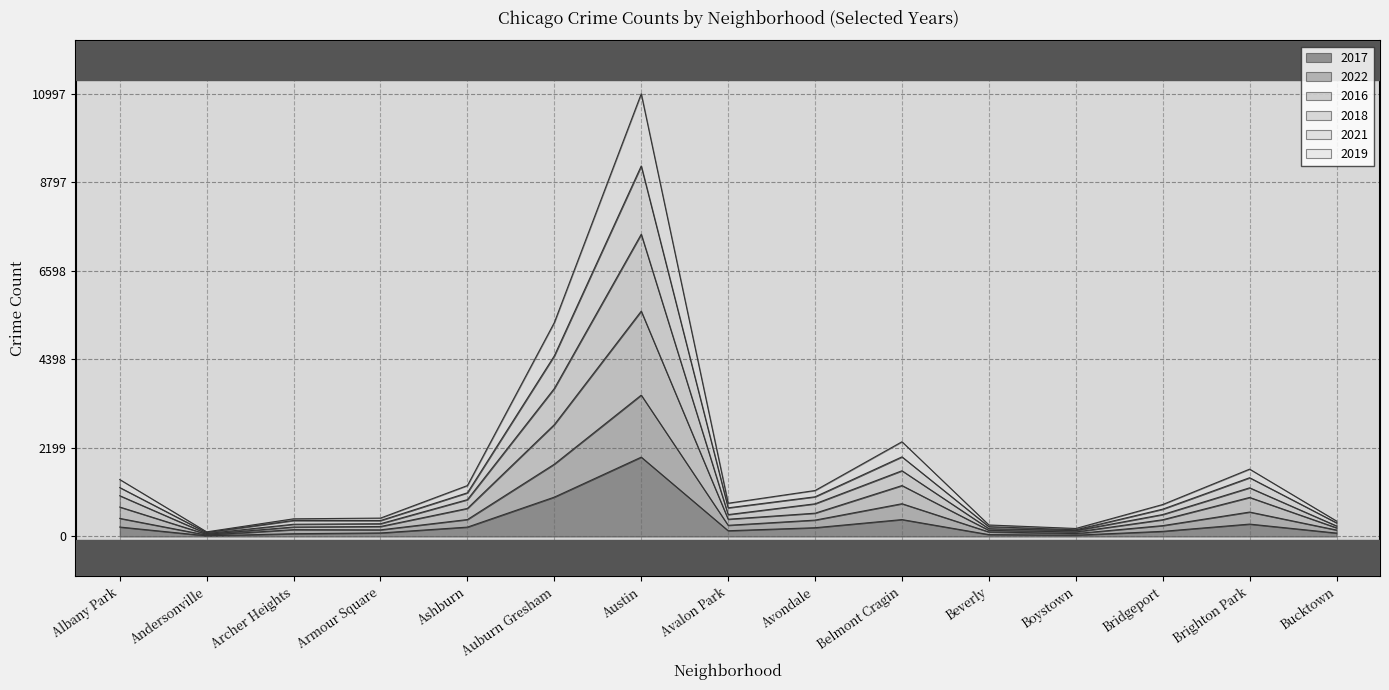

Rank the series at Ashburn from highest to lowest value.

2018, 2021, 2019, 2016, 2022, 2017